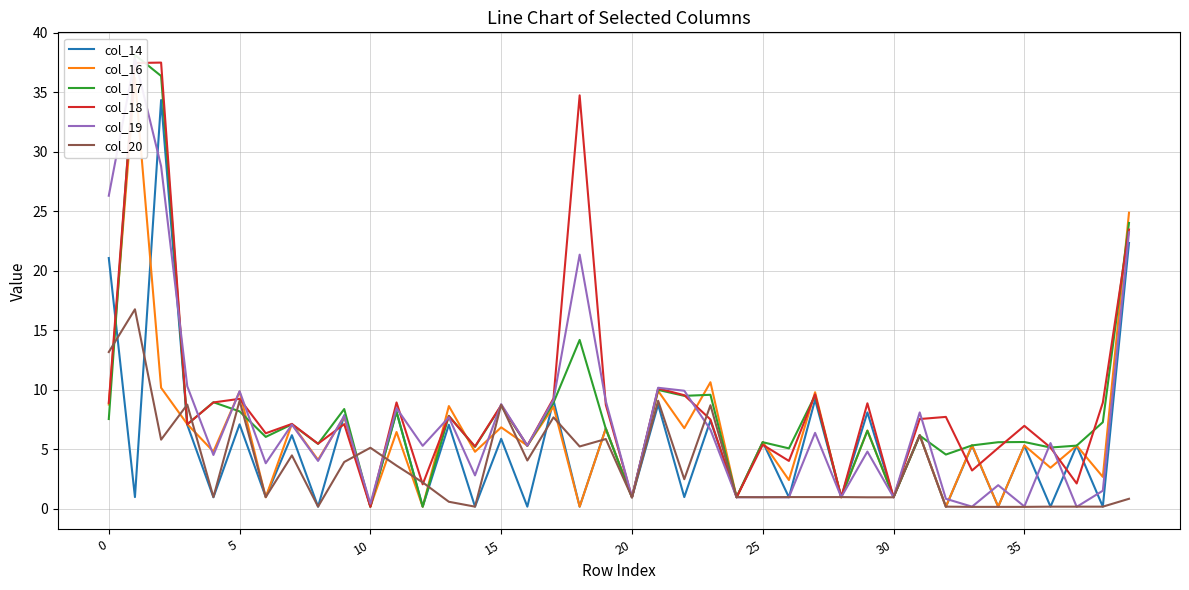

How many interior local valleys does the col_18 series have?

14